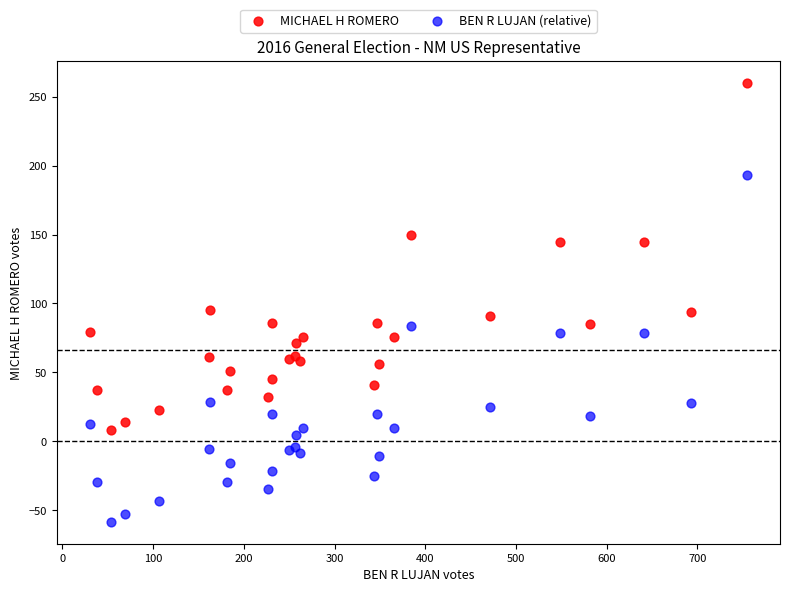

What is the X range (max minus min) for the scatter plot?

725.0